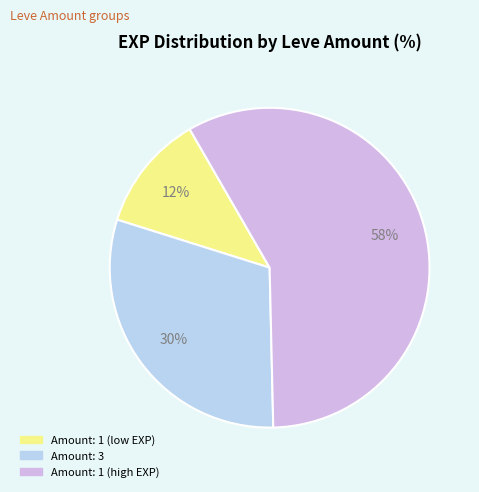

Does any single category account for the majority?

Yes